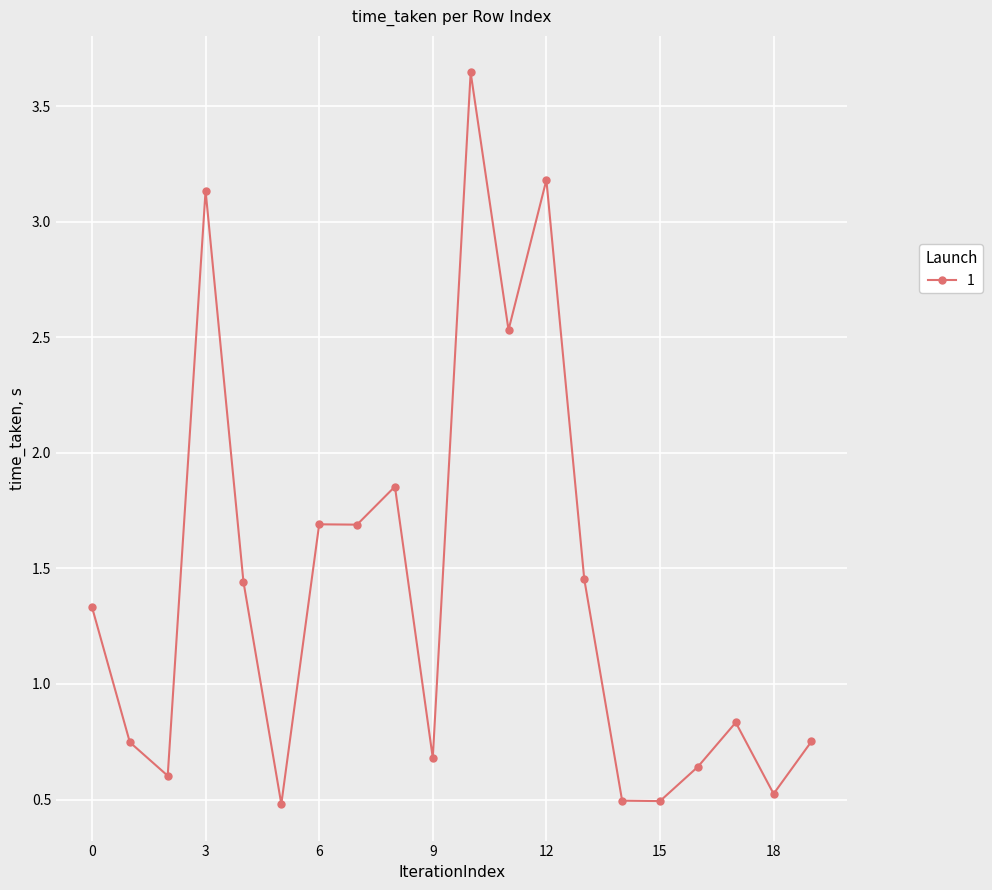

What is the minimum value shown in the chart?

0.5